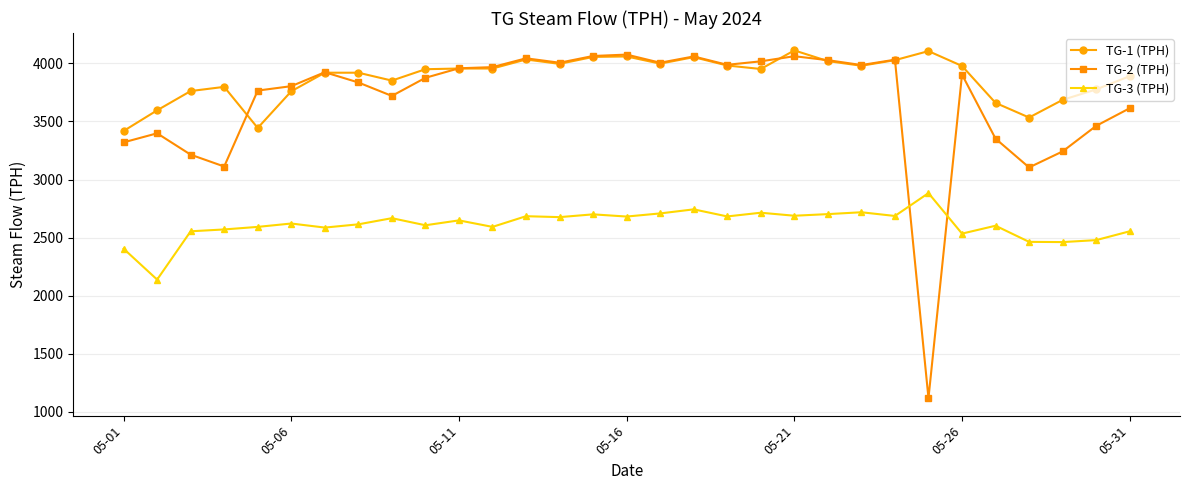

At how many categories does at least one series exceed 1681?

31